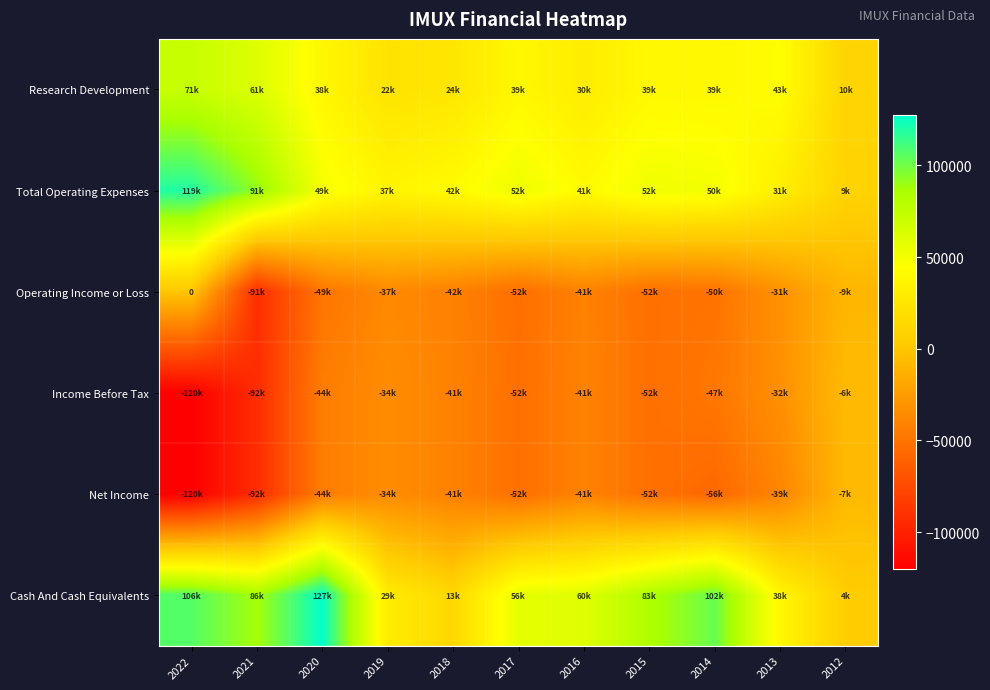

Count the number of categories in the chart.

11